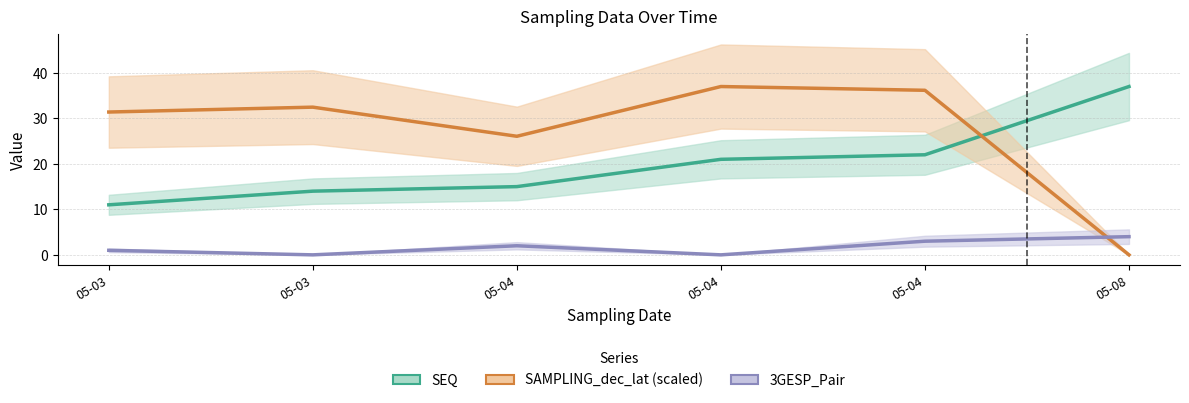

What are all the series names shown in the legend?

SEQ, SAMPLING_dec_lat (scaled), 3GESP_Pair